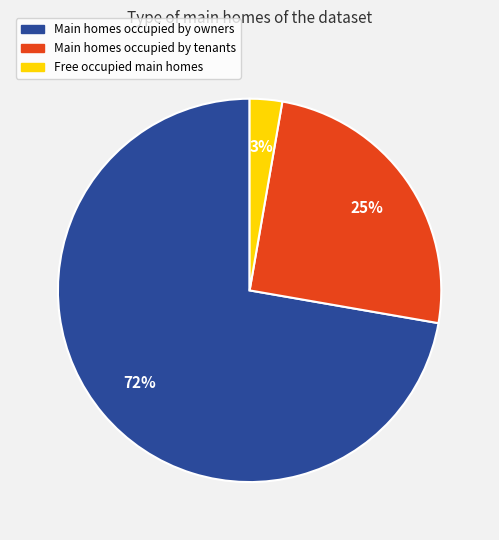

To the nearest percent, what is the difference between the Main homes occupied by owners and Main homes occupied by tenants slice percentages?

47%